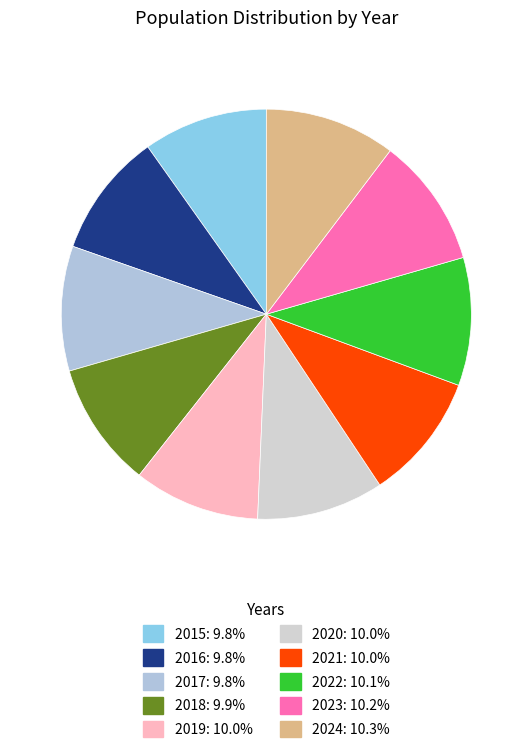

How many slices are in this pie chart?

10